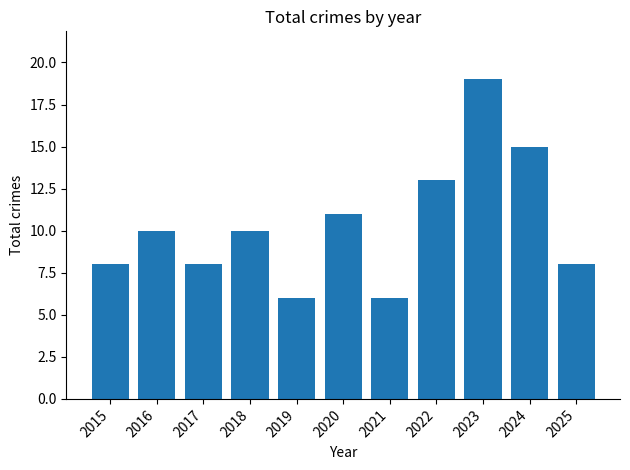

What is the maximum value shown in the chart?

19